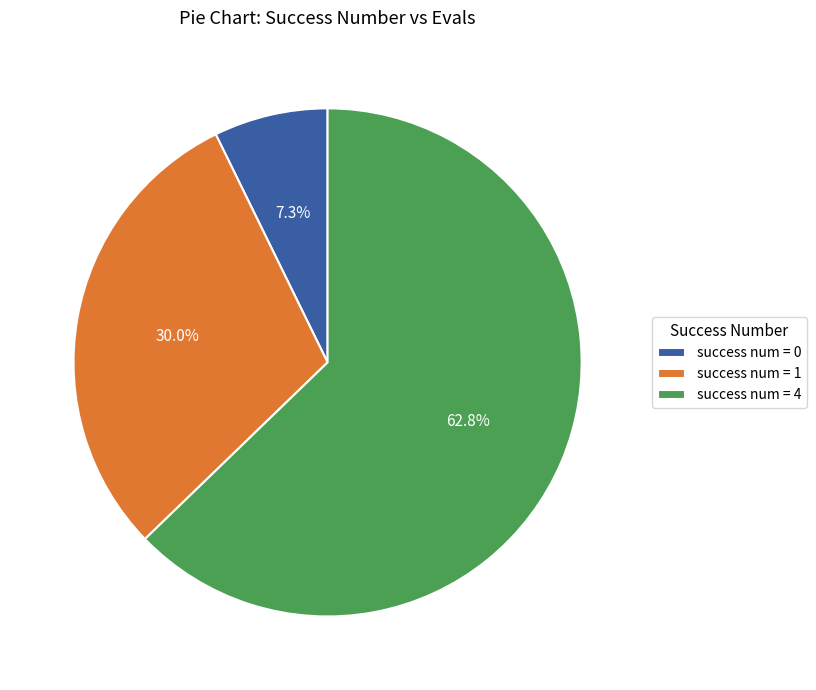

Does any single category account for the majority?

Yes